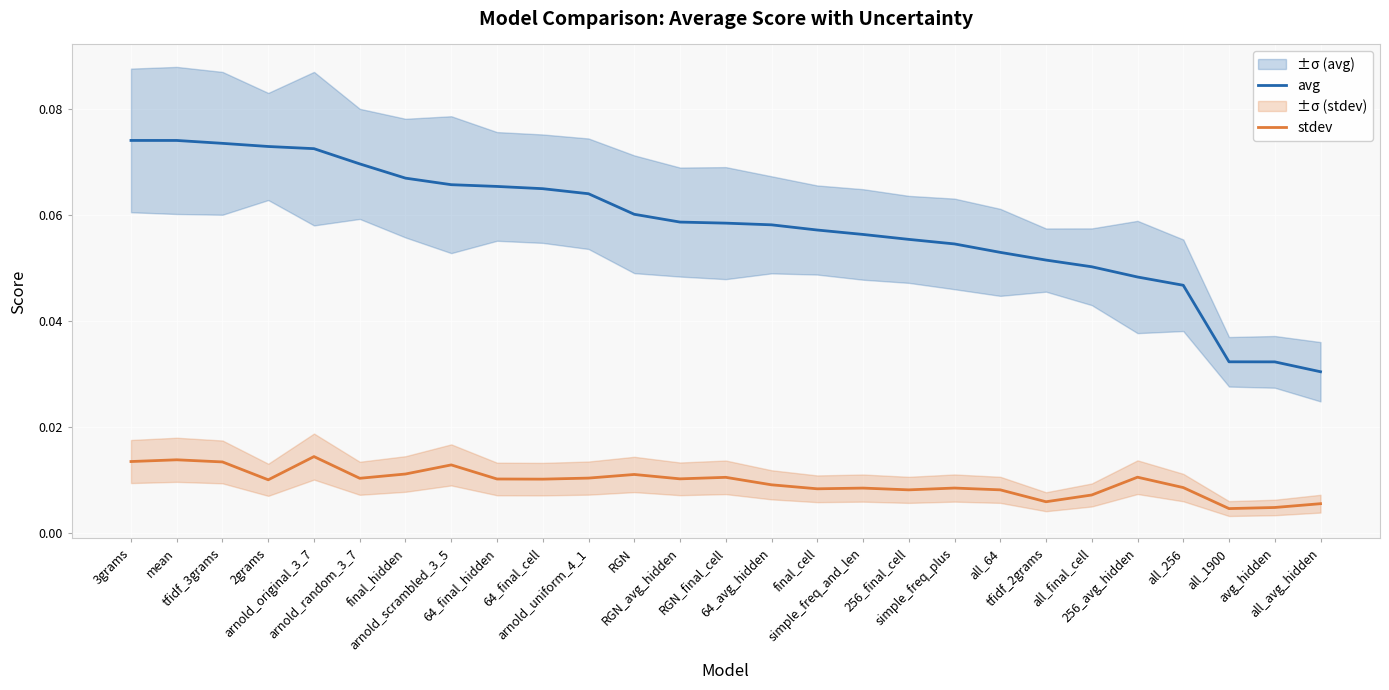

What is the label of the 18th point from the left?

256_final_cell